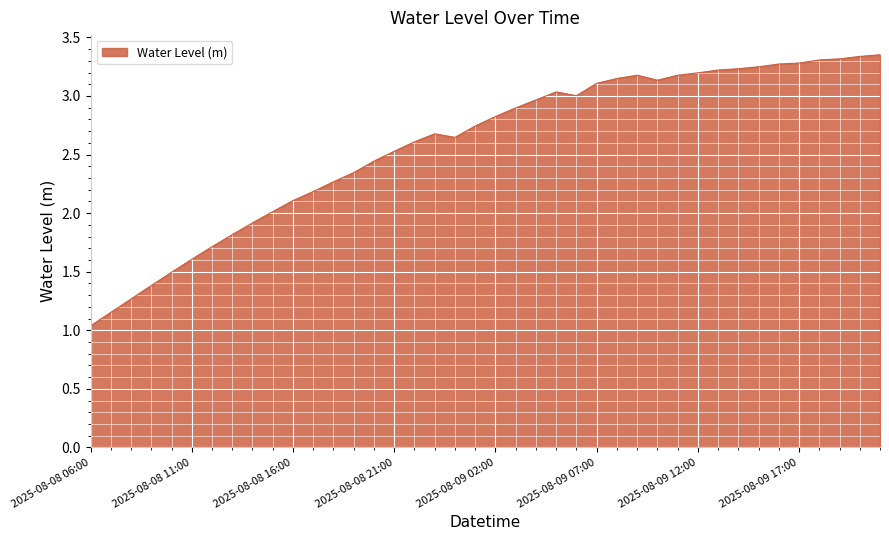

List the labels in order of value, largest first.

2025-08-09 21:00, 2025-08-09 20:00, 2025-08-09 19:00, 2025-08-09 18:00, 2025-08-09 17:00, 2025-08-09 16:00, 2025-08-09 15:00, 2025-08-09 14:00, 2025-08-09 13:00, 2025-08-09 12:00, 2025-08-09 09:00, 2025-08-09 11:00, 2025-08-09 08:00, 2025-08-09 10:00, 2025-08-09 07:00, 2025-08-09 05:00, 2025-08-09 06:00, 2025-08-09 04:00, 2025-08-09 03:00, 2025-08-09 02:00, 2025-08-09 01:00, 2025-08-08 23:00, 2025-08-09 00:00, 2025-08-08 22:00, 2025-08-08 21:00, 2025-08-08 20:00, 2025-08-08 19:00, 2025-08-08 18:00, 2025-08-08 17:00, 2025-08-08 16:00, 2025-08-08 15:00, 2025-08-08 14:00, 2025-08-08 13:00, 2025-08-08 12:00, 2025-08-08 11:00, 2025-08-08 10:00, 2025-08-08 09:00, 2025-08-08 08:00, 2025-08-08 07:00, 2025-08-08 06:00